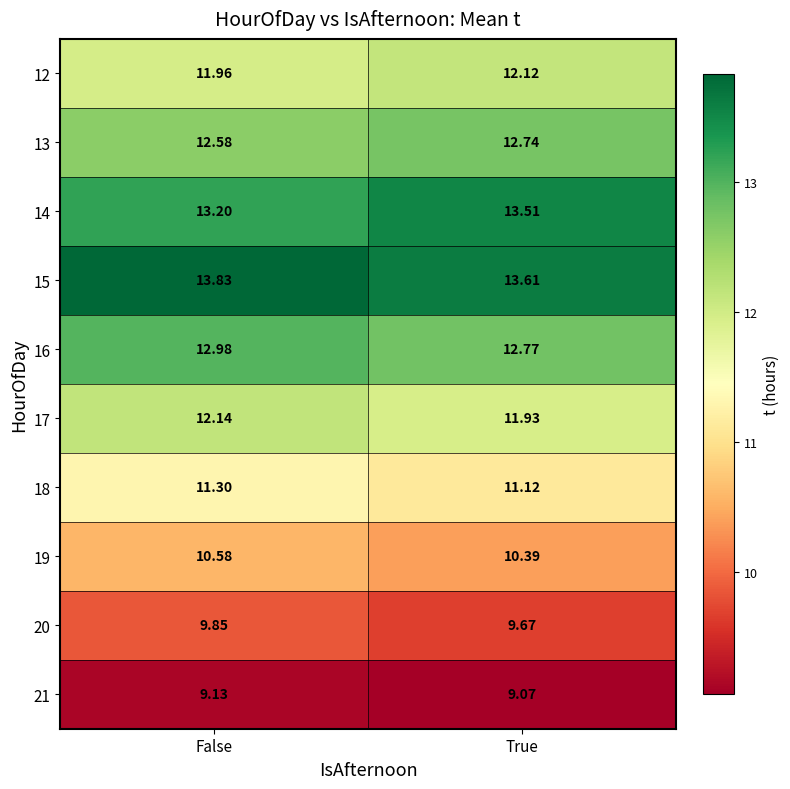

At which label is 20 closest to 9?

True